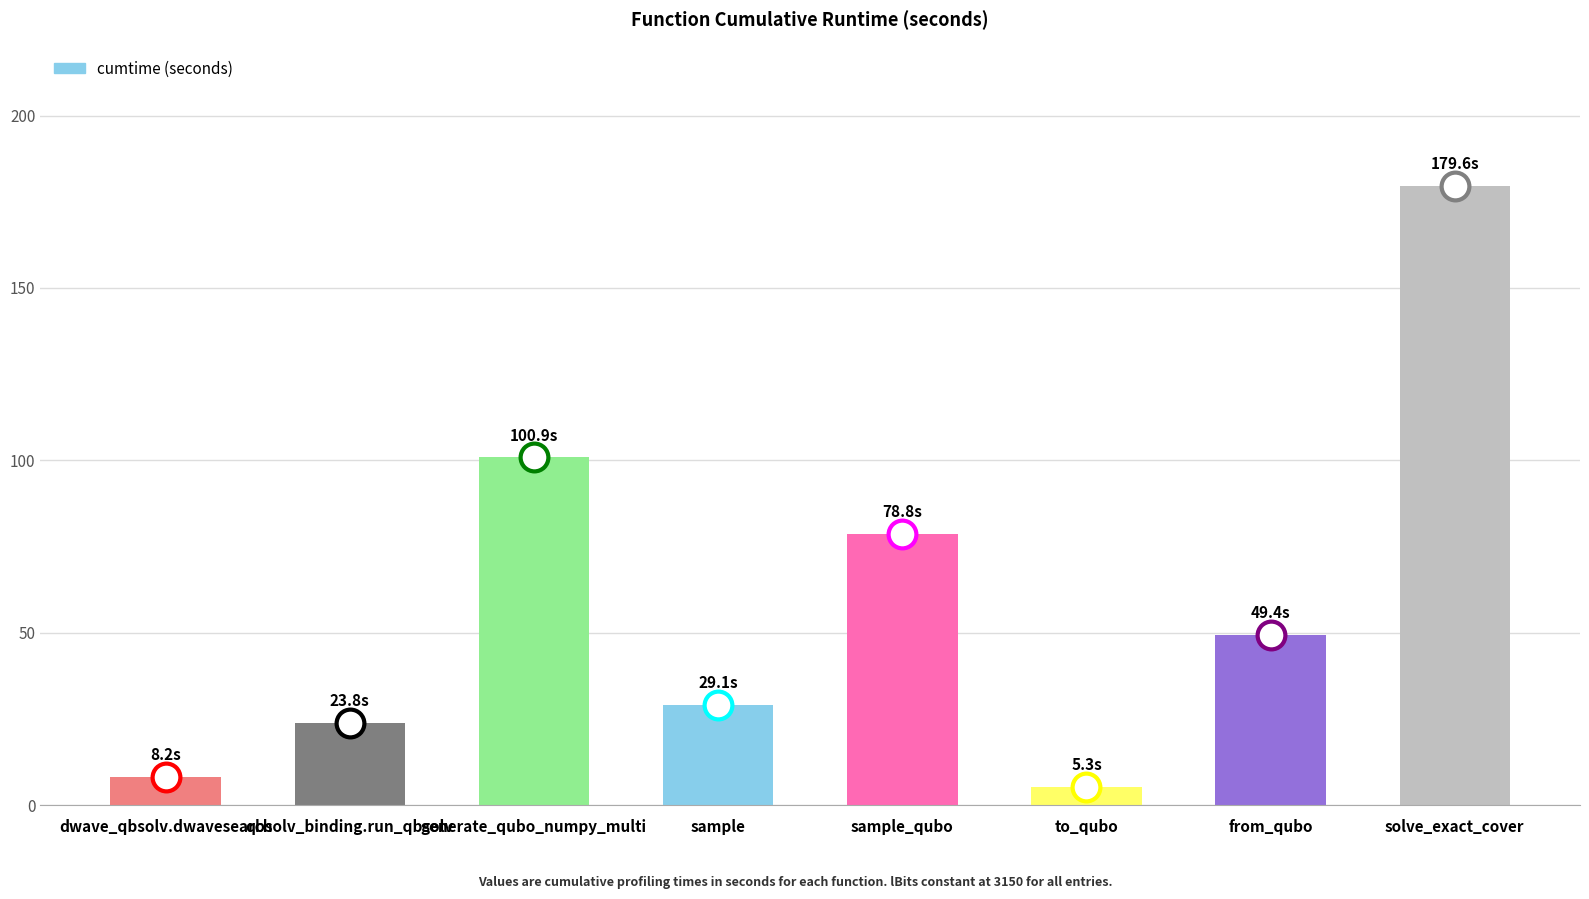

True or false: the data shows 29.1 at sample.

True